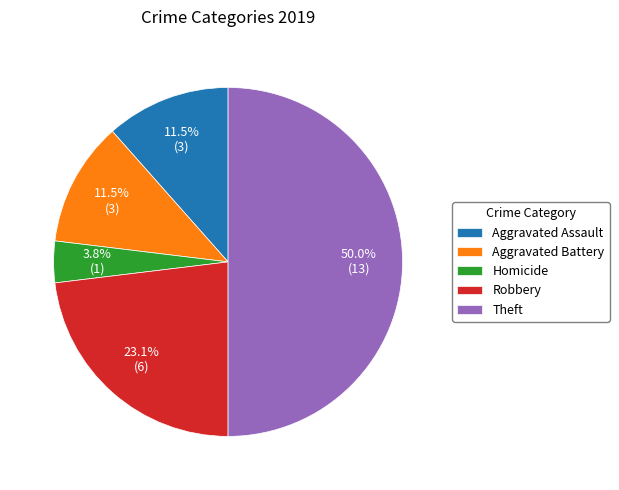

What percentage do Robbery and Aggravated Battery together represent?

34.6%